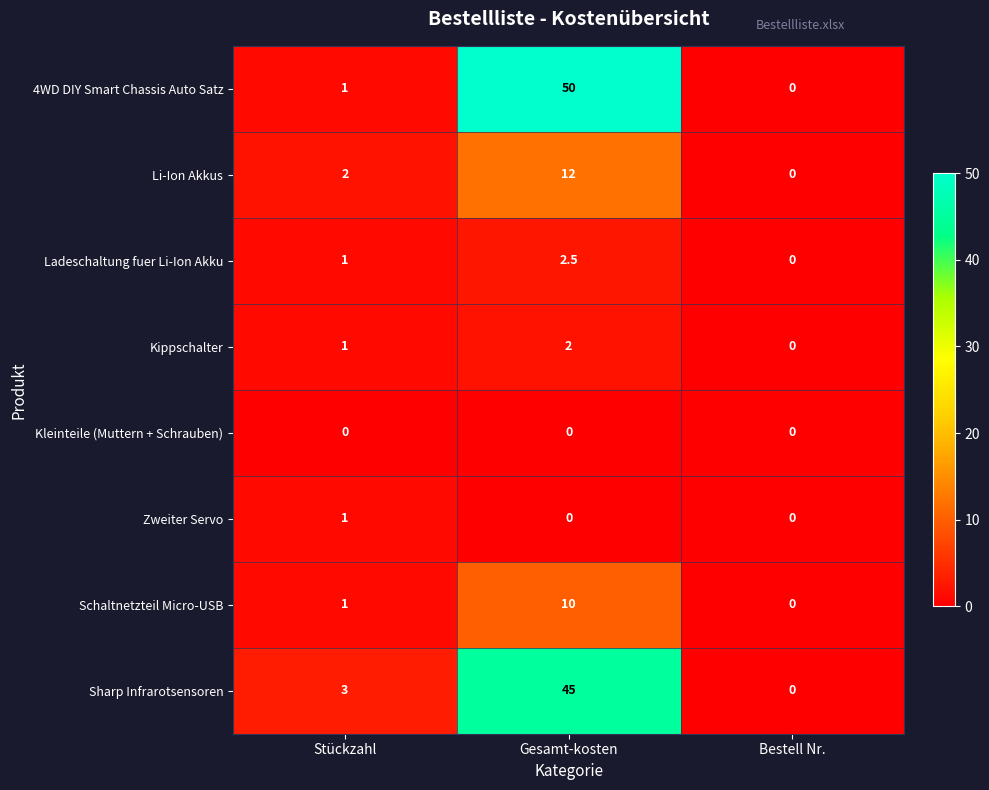

Which series has the largest range (max minus min)?

4WD DIY Smart Chassis Auto Satz